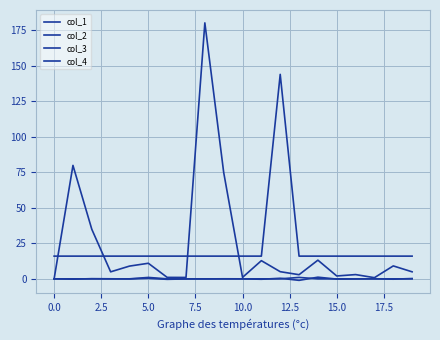

Which series has the largest total across all categories?

col_1